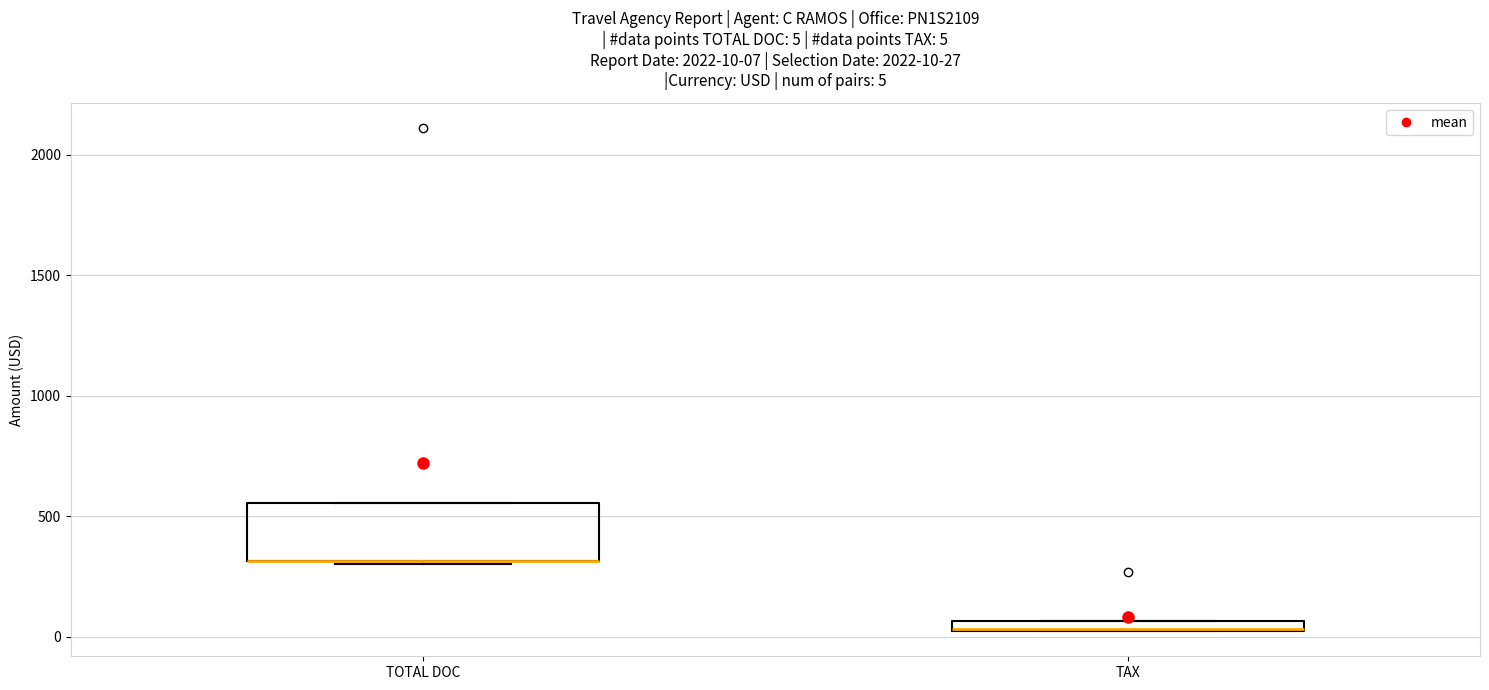

Comparing the boxes themselves (not the whiskers), which one is the tallest?

TOTAL DOC